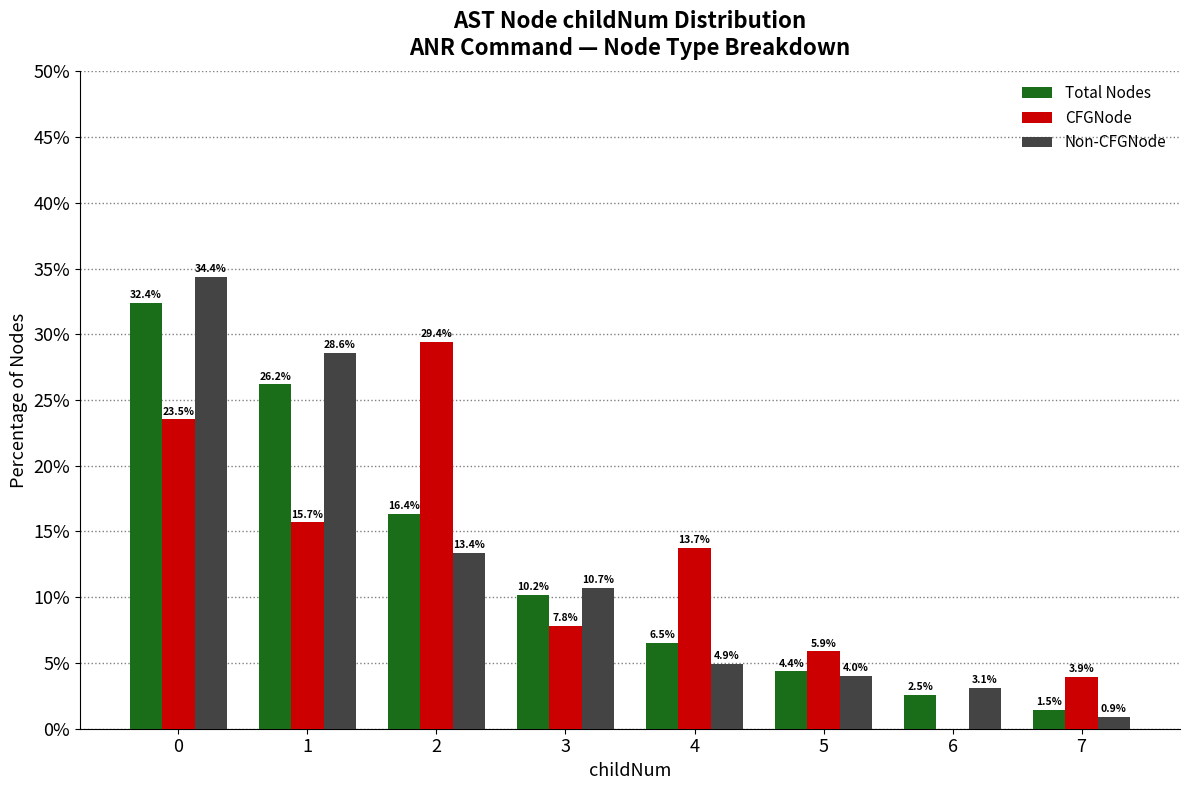

True or false: Total Nodes has a value of 16.4 at 2.

True